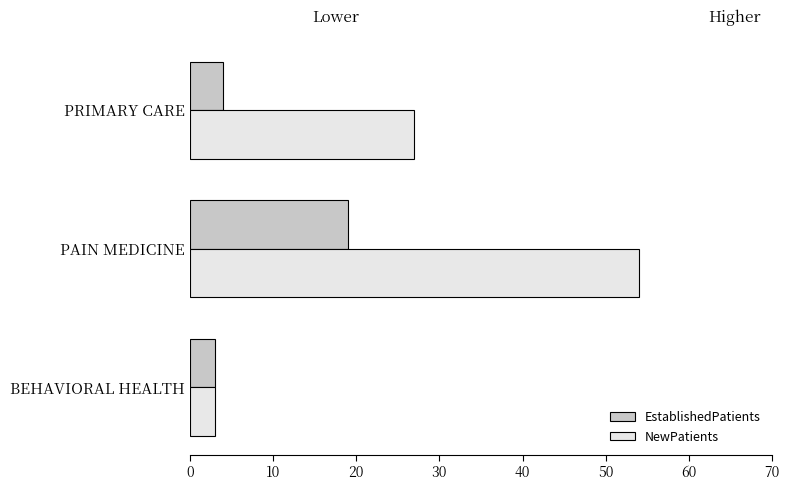

The value of NewPatients at PRIMARY CARE is 27. True or false?

True